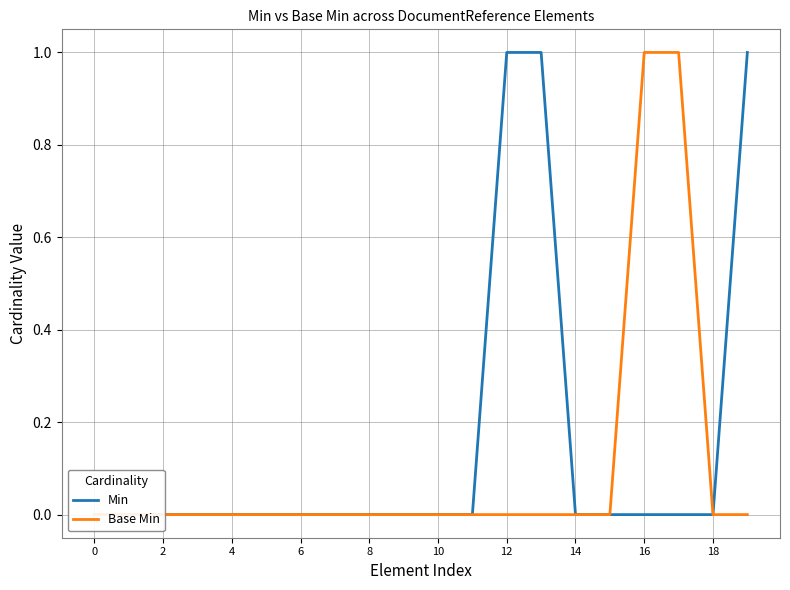

The Base Min series shows 0 at 10. True or false?

False